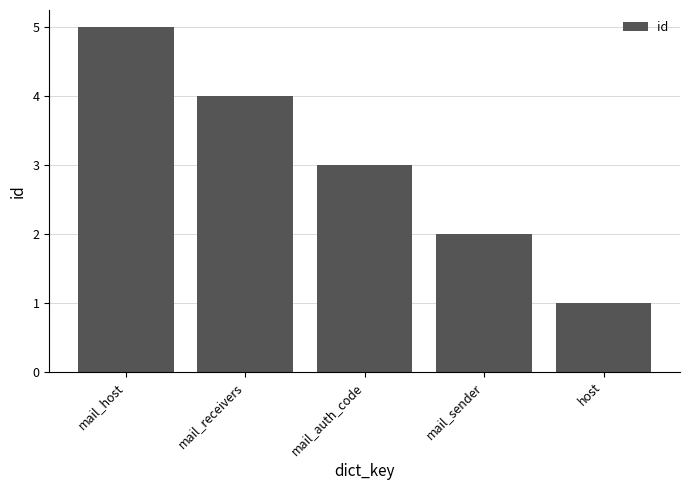

Between mail_receivers and mail_sender, which is larger?

mail_receivers